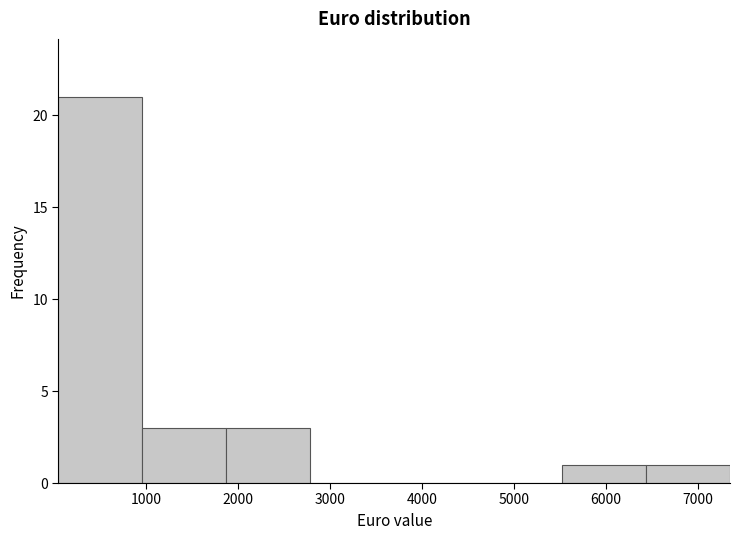

Which range on the x-axis has the tallest bar?

0 to 1000